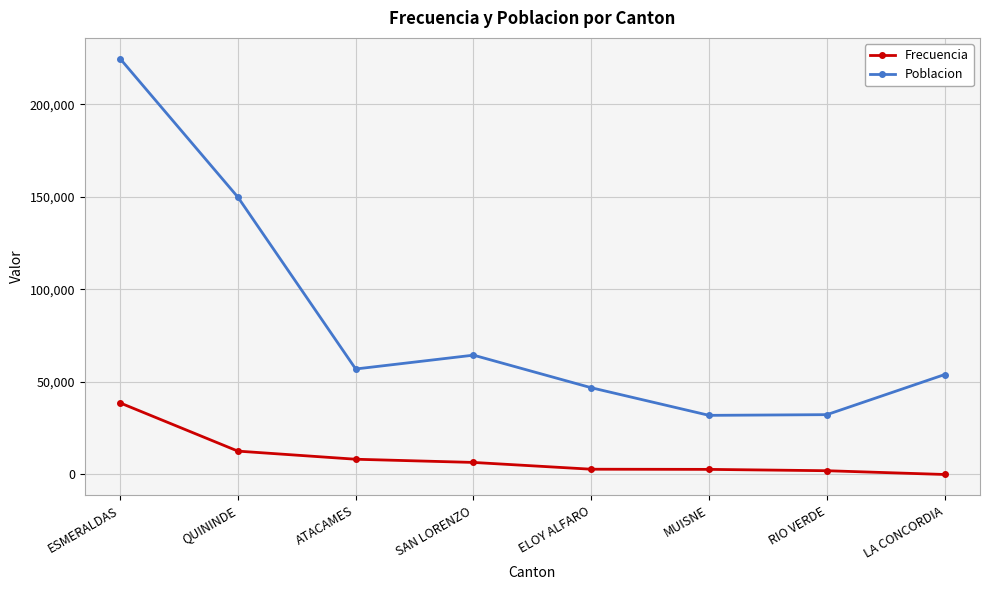

True or false: Frecuencia and Poblacion cross at least once.

False